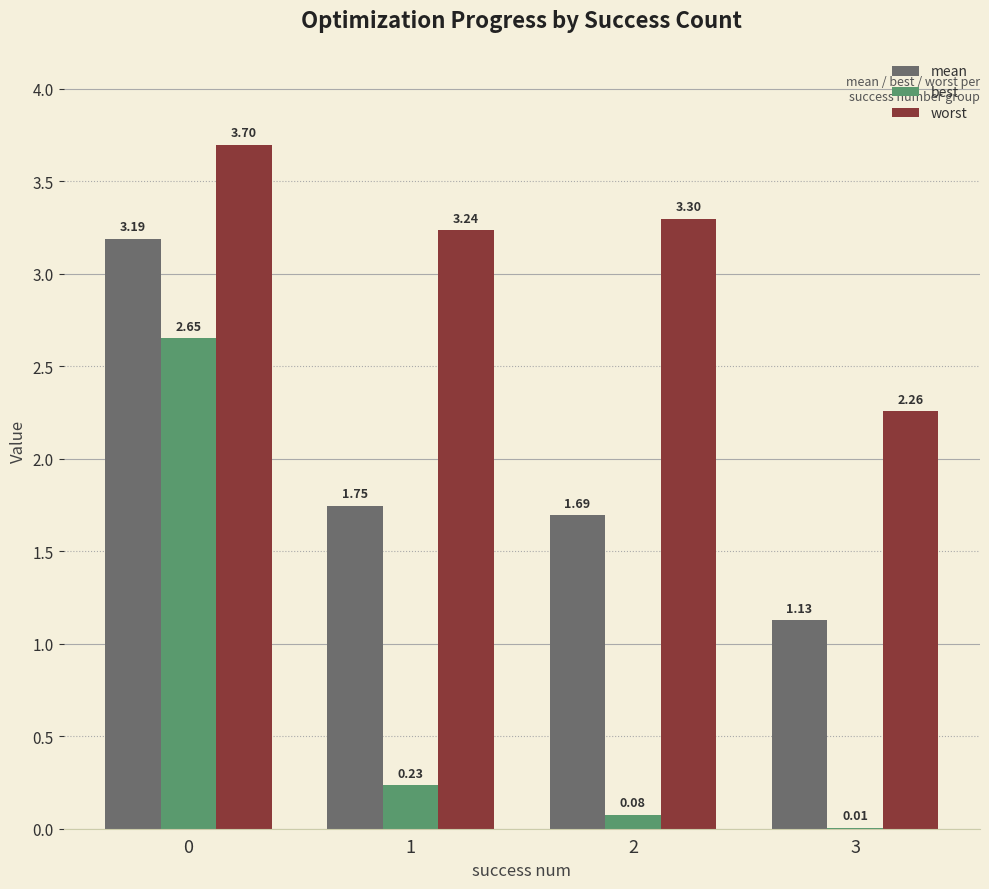

What is the maximum value shown in the chart?

3.7